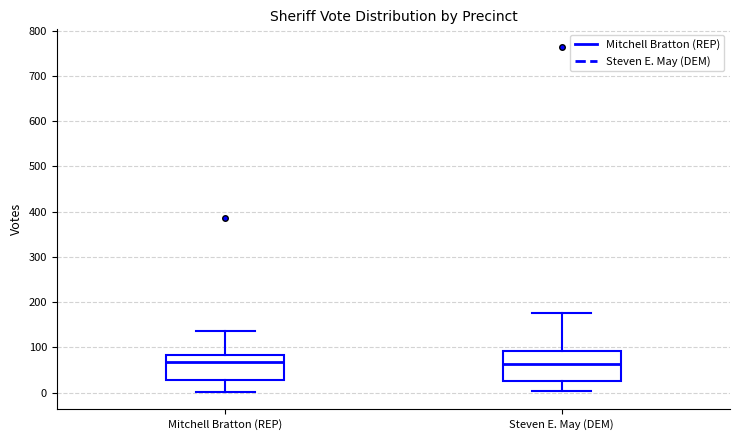

Where does the lower whisker of the box for Steven E. May (DEM) end on the y-axis? The values are not printed on the chart, so give them approximately, as read against the axis.

0